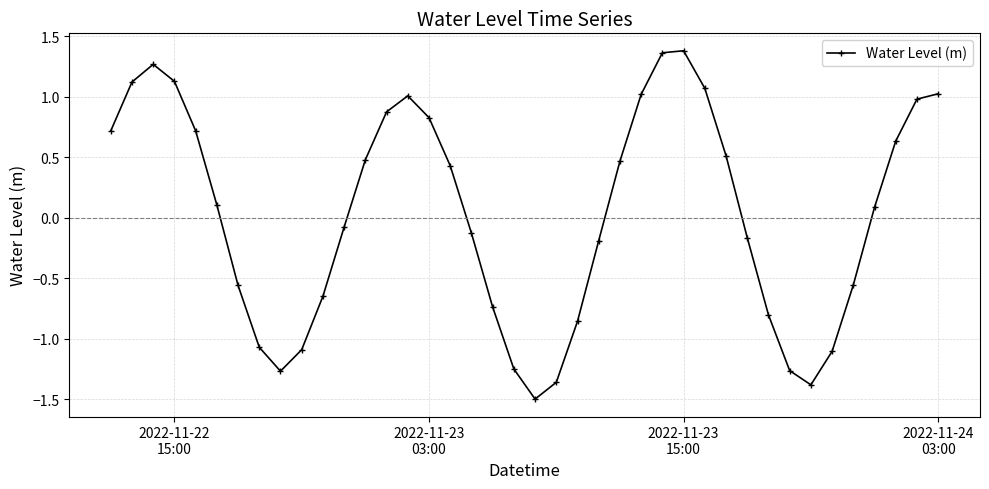

What is the value of the 5th point from the left?

0.7